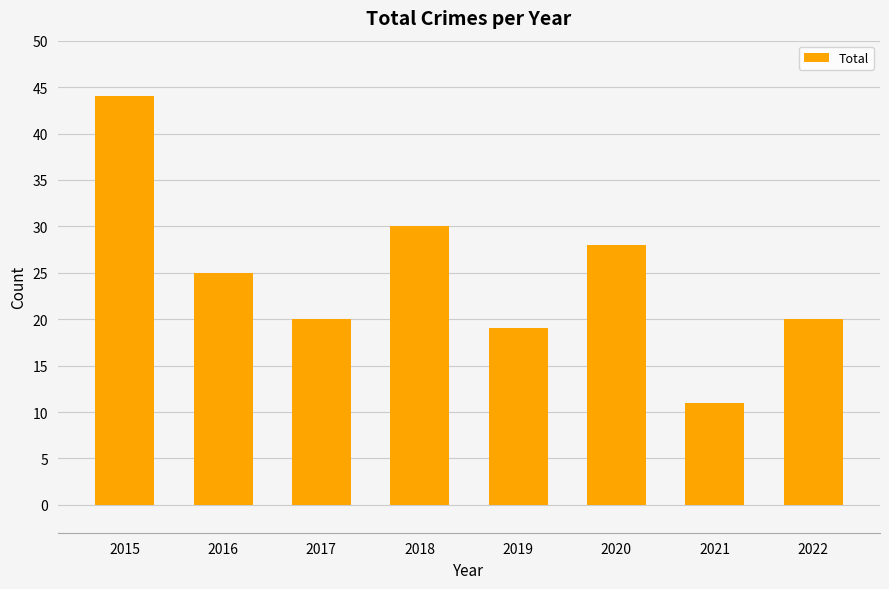

Is it true that the value at 2021 is 18?

False